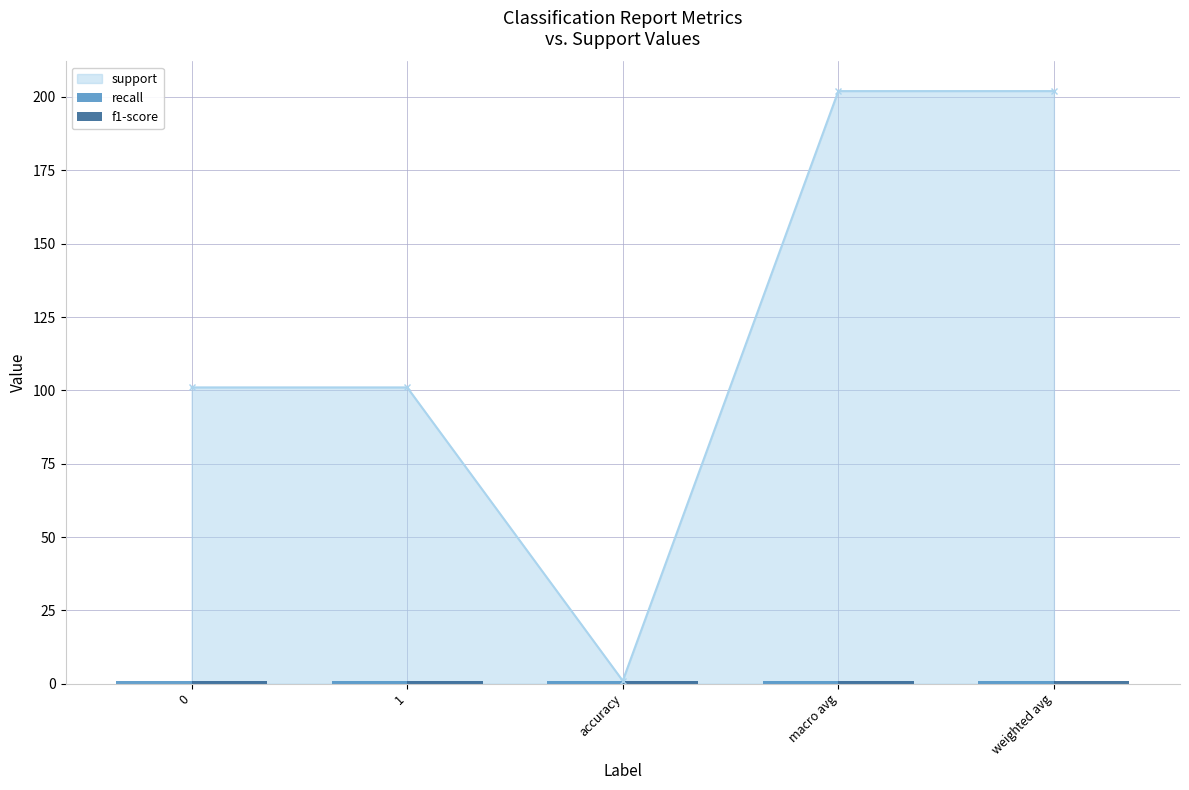

Reading left to right, what are all the values shown in this chart?

support: 101	101	1	202	202
recall: 1	1	1	1	1
f1-score: 1	1	1	1	1